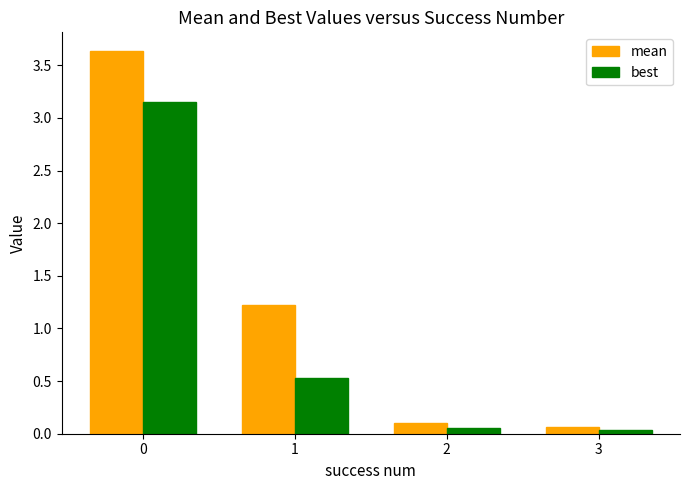

Read the best value at 1.

0.5